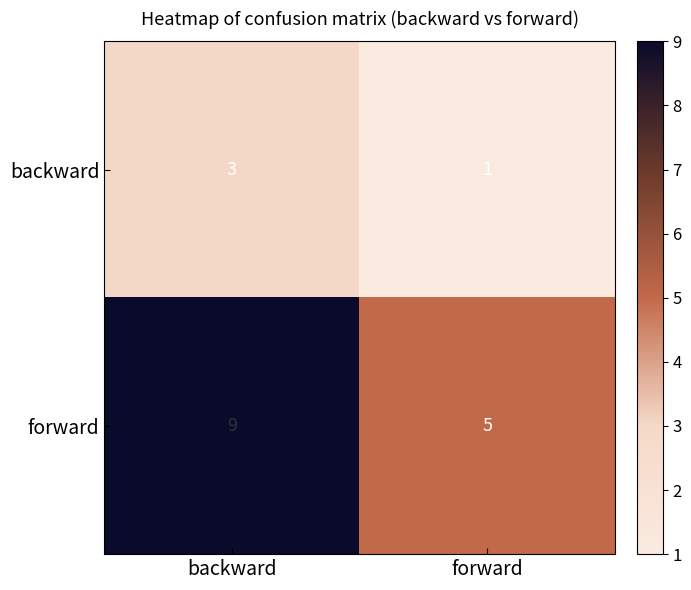

What is the total value across all series at forward?

6